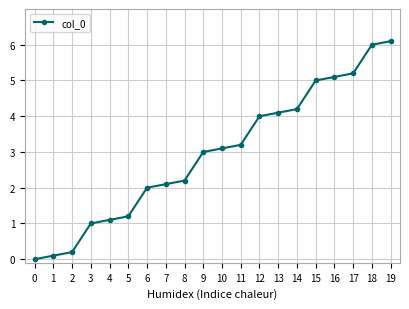

Reading right to left, list all the values displayed in this chart.

19=6.1	18=6.0	17=5.2	16=5.1	15=5.0	14=4.2	13=4.1	12=4.0	11=3.2	10=3.1	9=3.0	8=2.2	7=2.1	6=2.0	5=1.2	4=1.1	3=1.0	2=0.2	1=0.1	0=0.0